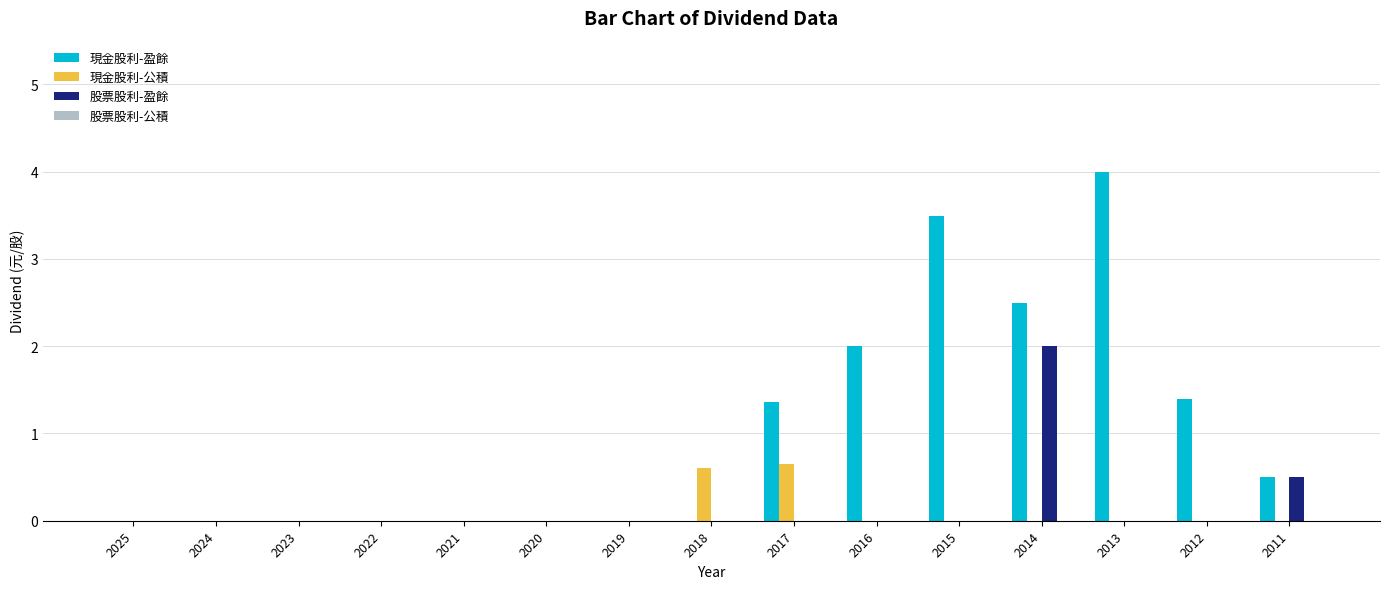

What is the maximum value shown in the chart?

4.0